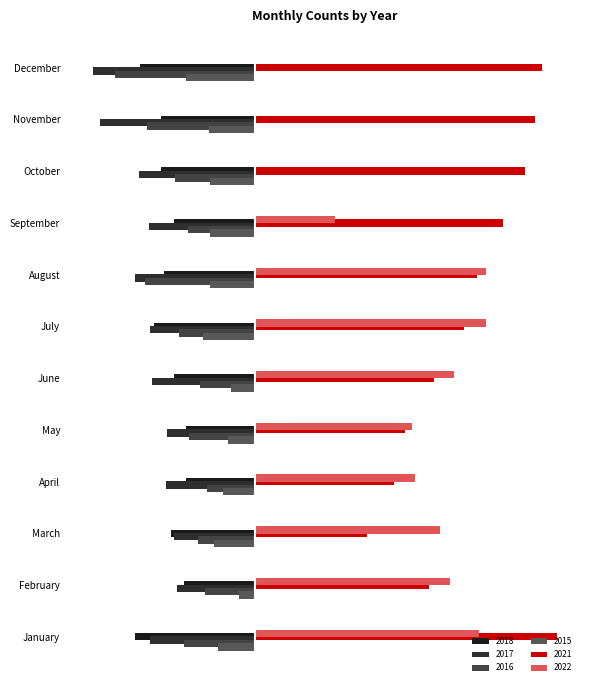

What is the difference between the maximum and minimum values in the 2018 series?

37